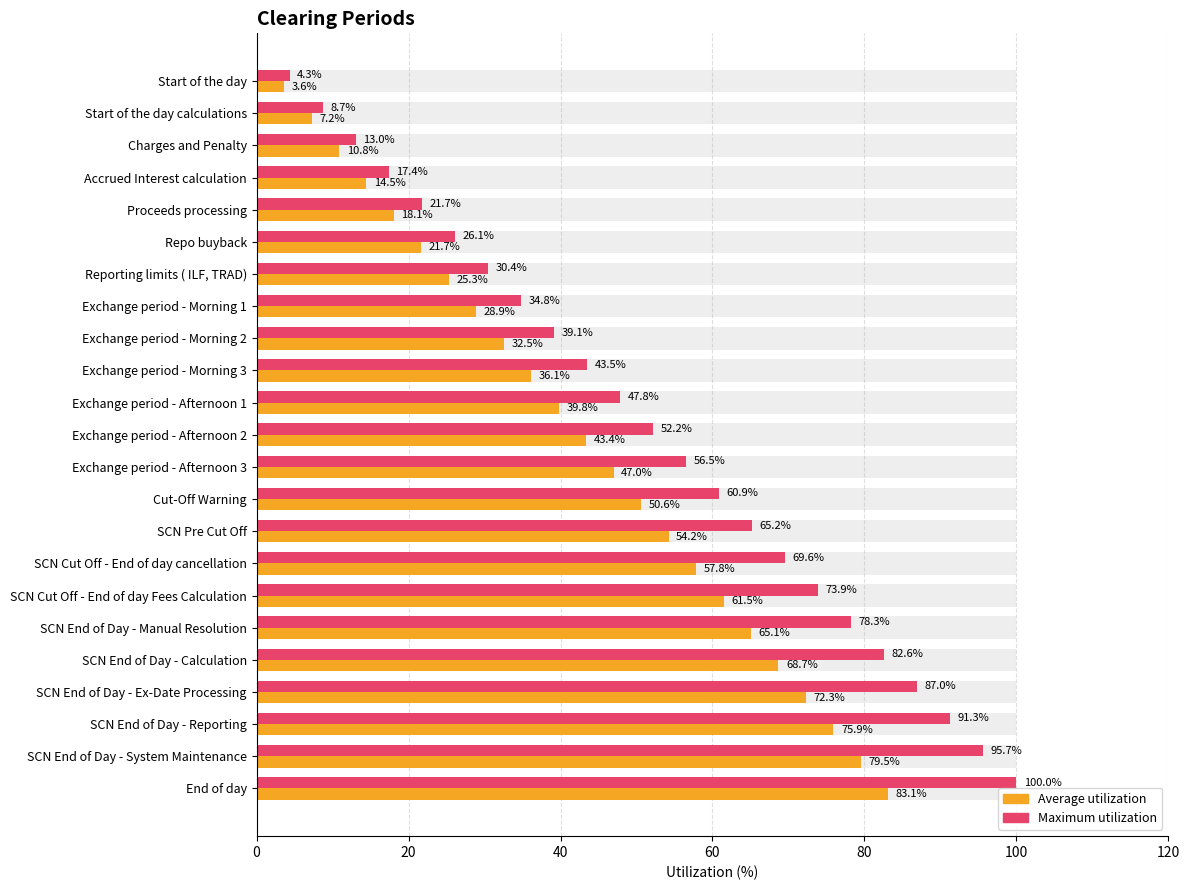

Which series has the largest range (max minus min)?

Maximum utilization